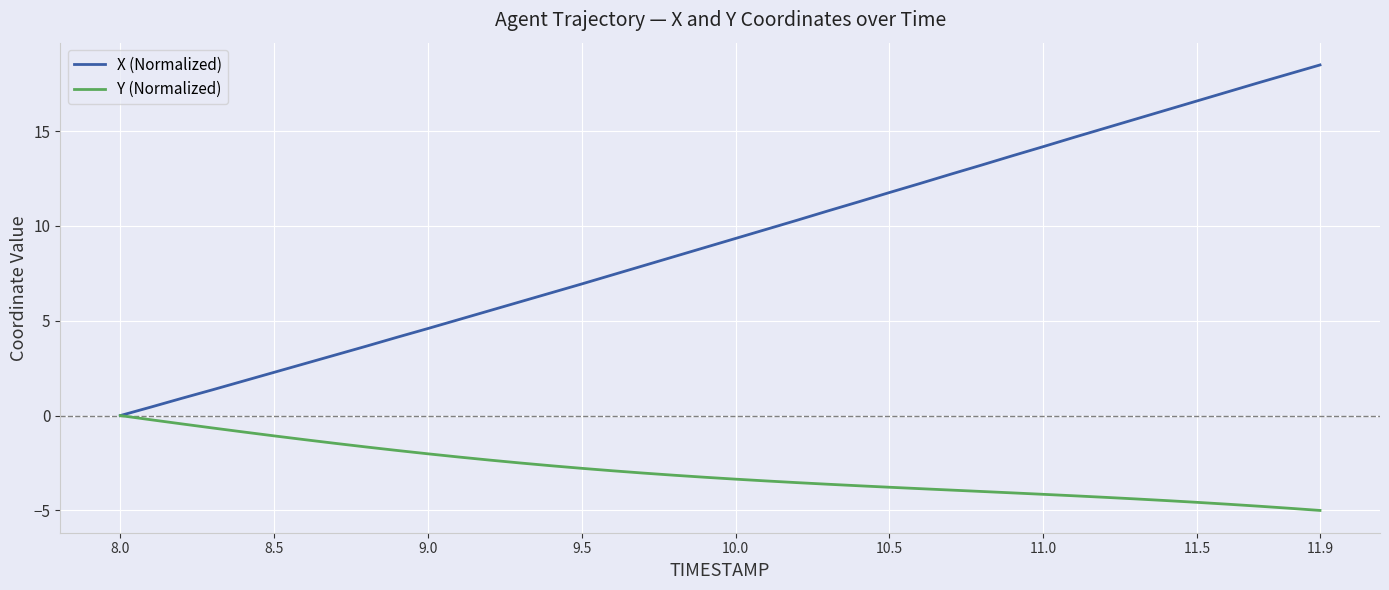

List the series in order of their peak value, lowest first.

Y (Normalized), X (Normalized)